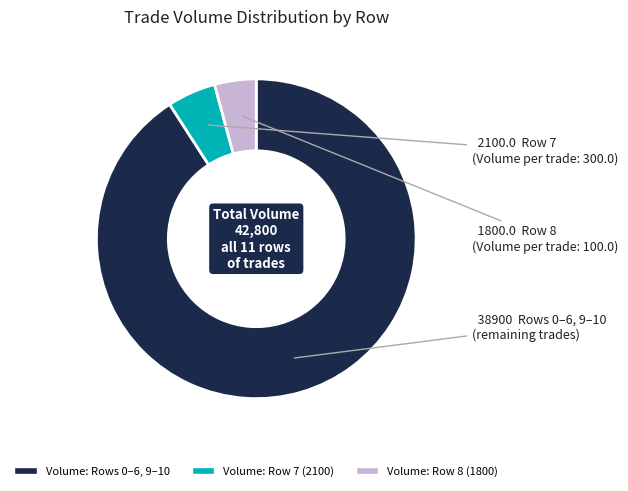

Does any single category account for the majority?

Yes